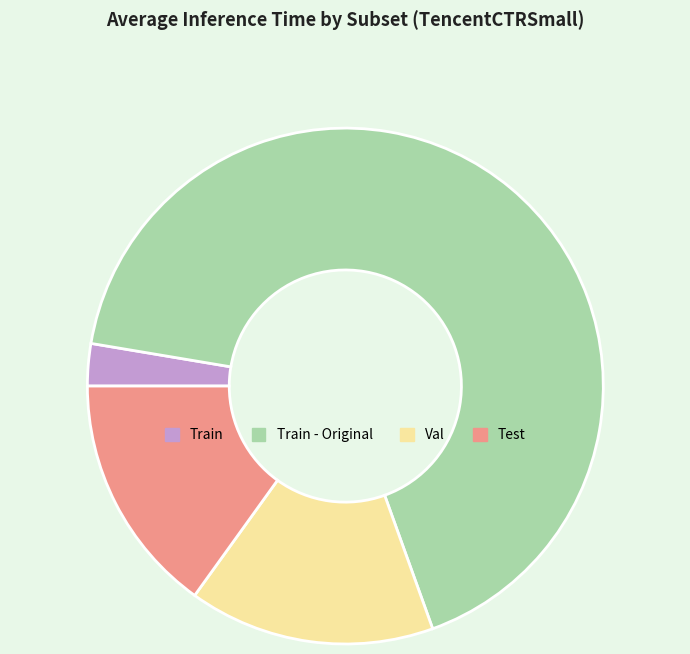

Between Train and Train - Original, which is larger?

Train - Original